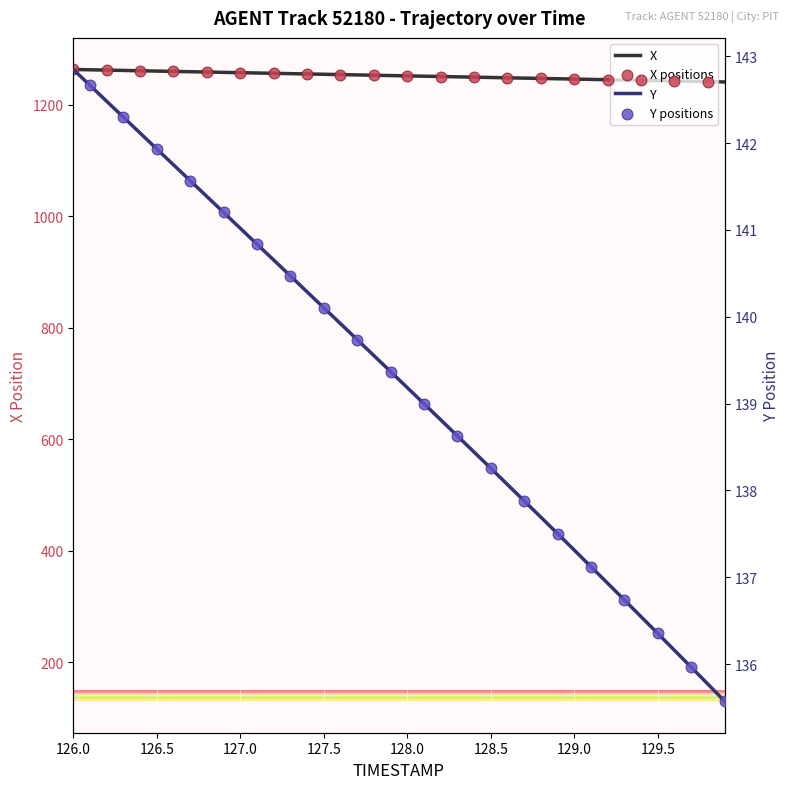

What is the total value across all series at 127.6?

1393.6